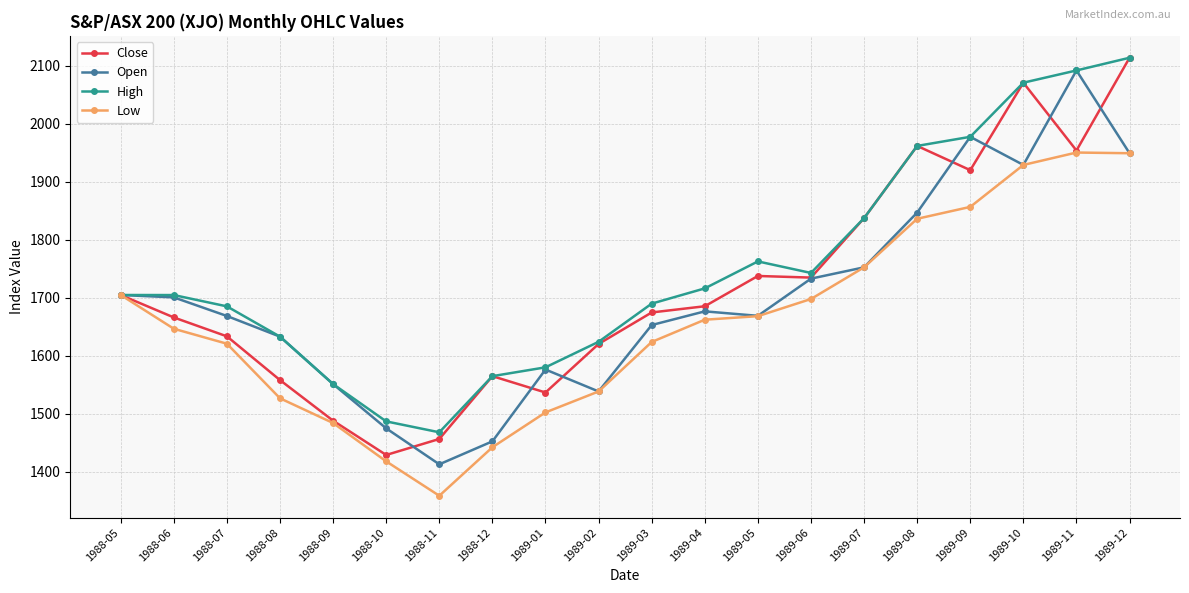

The Open series shows 1704.6 at 1988-05. True or false?

True